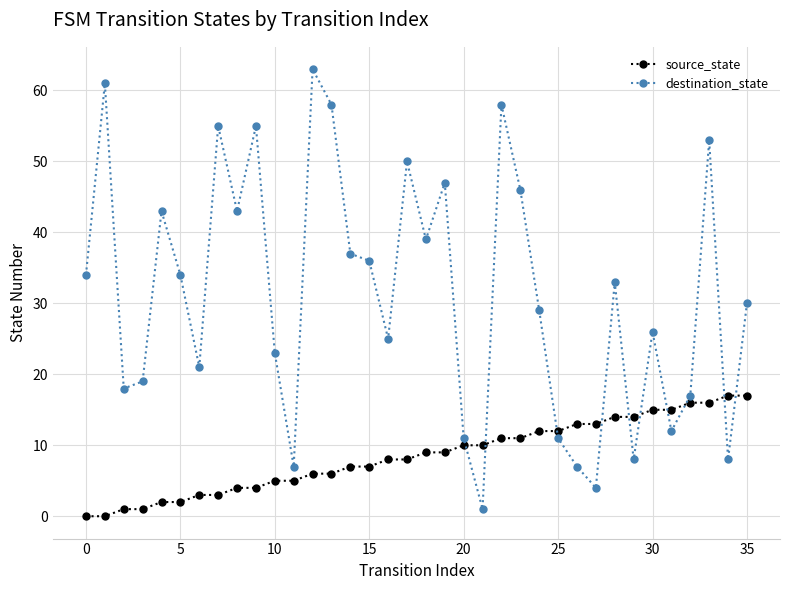

Does the chart display data point markers on the line(s)?

Yes